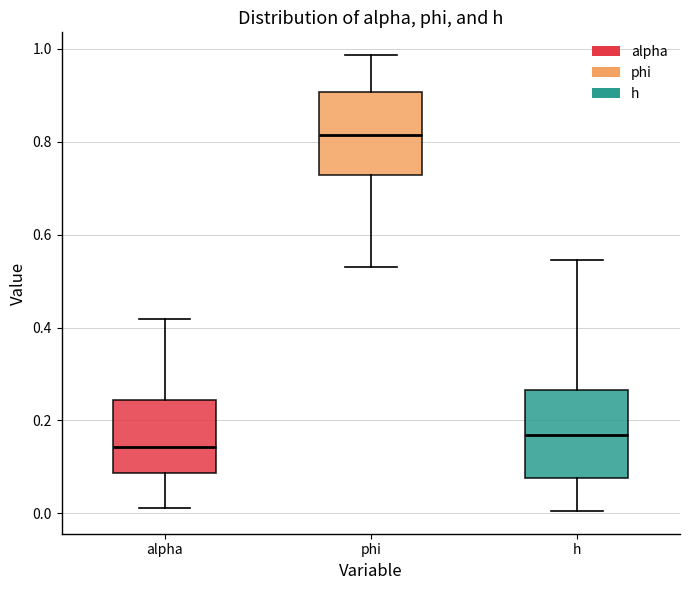

Which box's median line is the highest?

phi